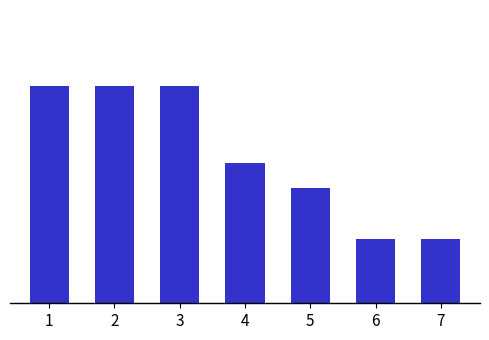

Does the chart contain any negative values?

No